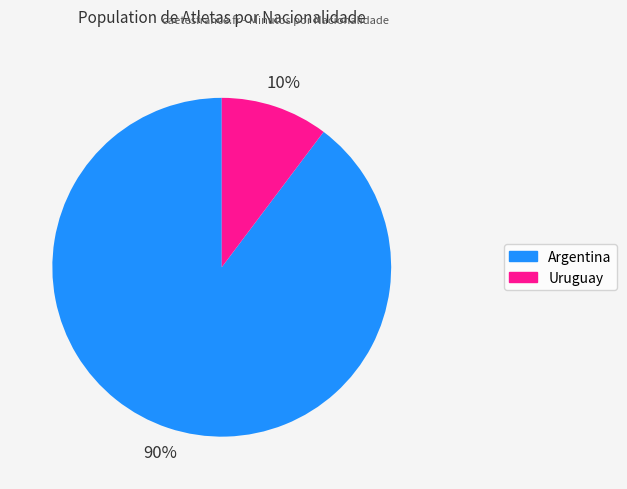

Is there any slice that represents more than half of the pie?

Yes